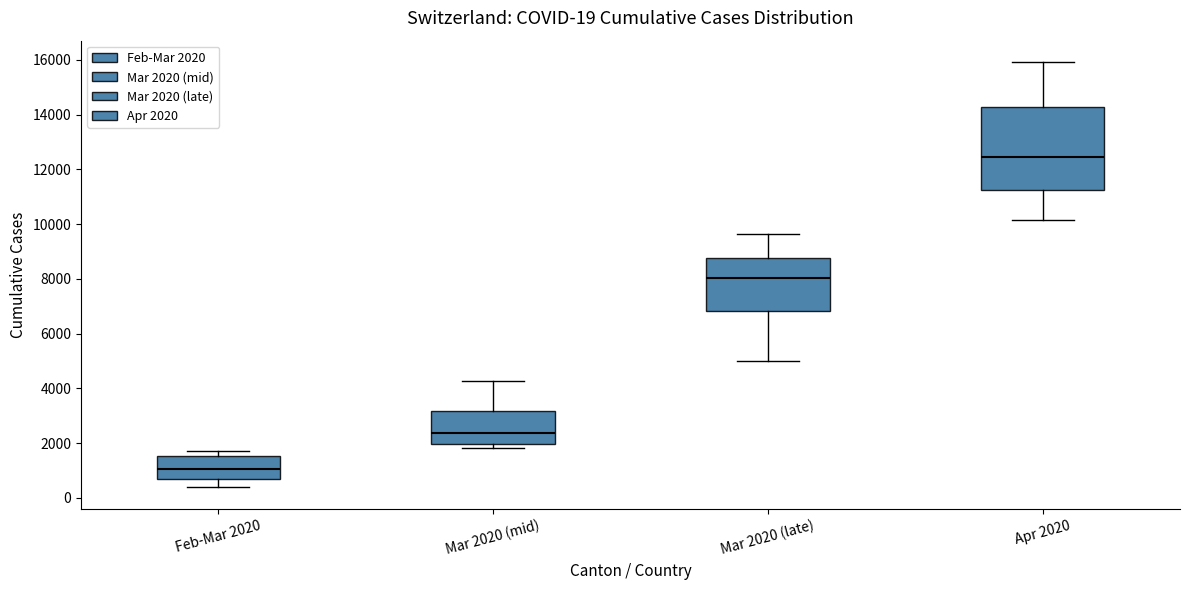

Which box has the highest median line?

Apr 2020